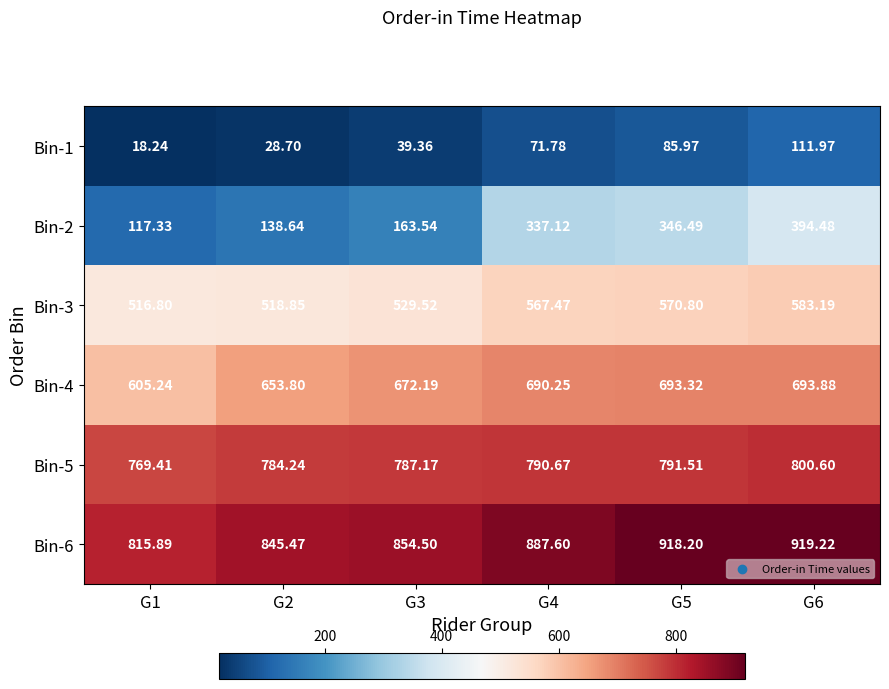

How many distinct data groups are displayed?

6